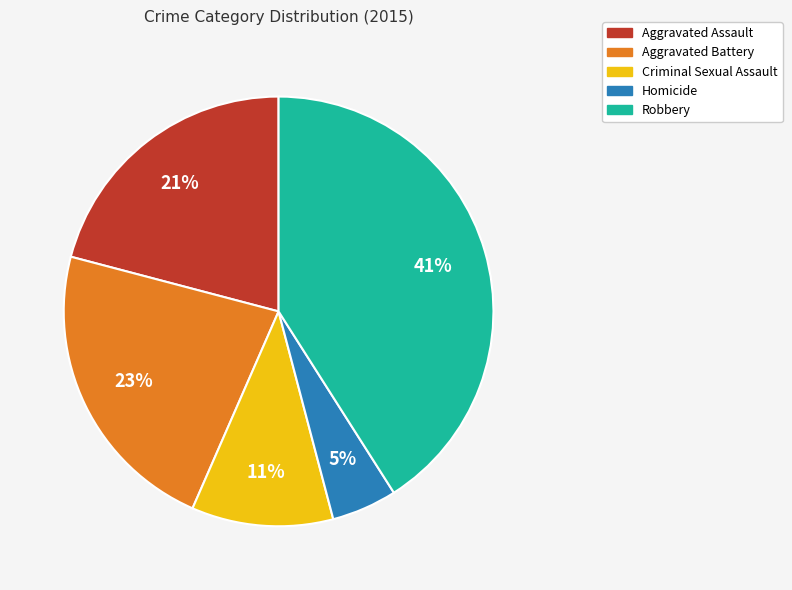

Between Criminal Sexual Assault and Robbery, which is larger?

Robbery